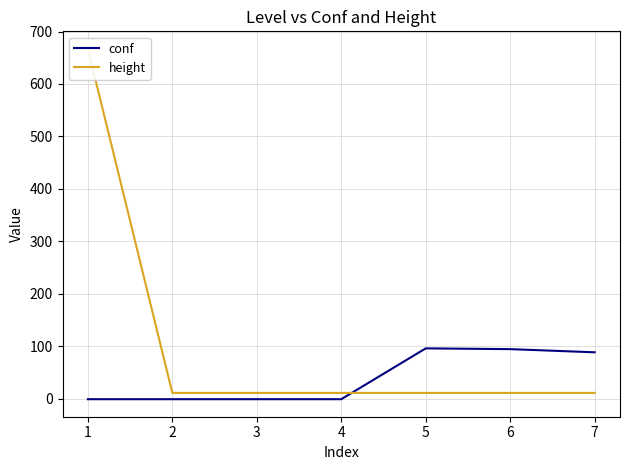

True or false: conf and height cross at least once.

True